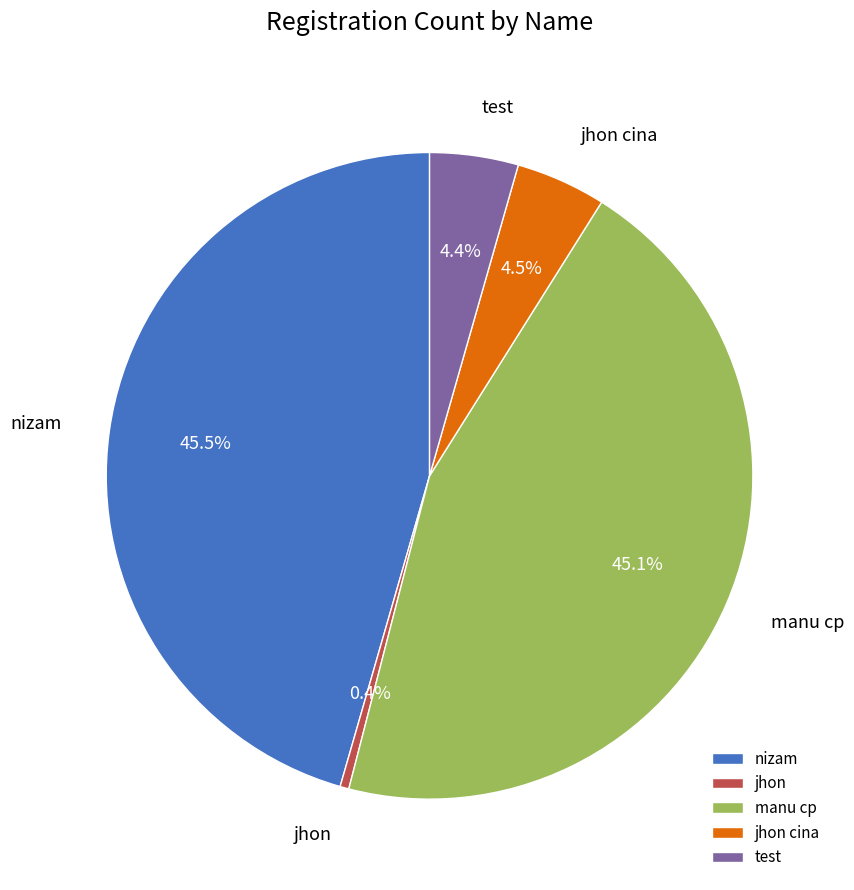

Count the number of slices in the pie.

5